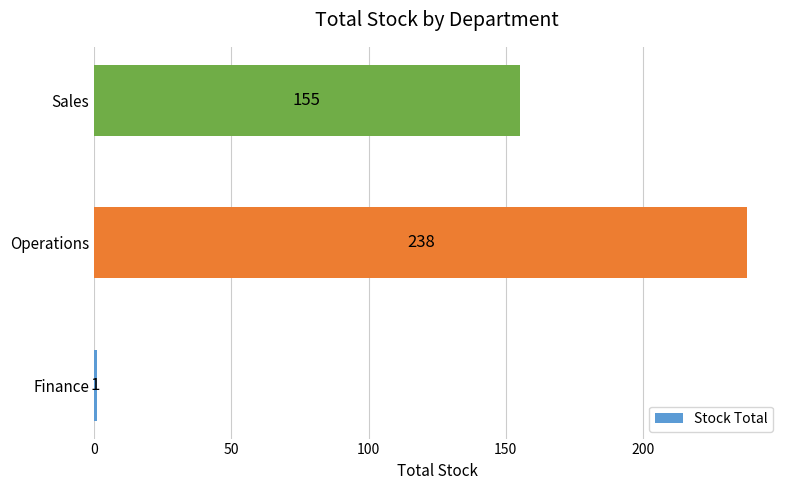

Approximately how many times larger is the value at Sales compared to Finance?

155.0